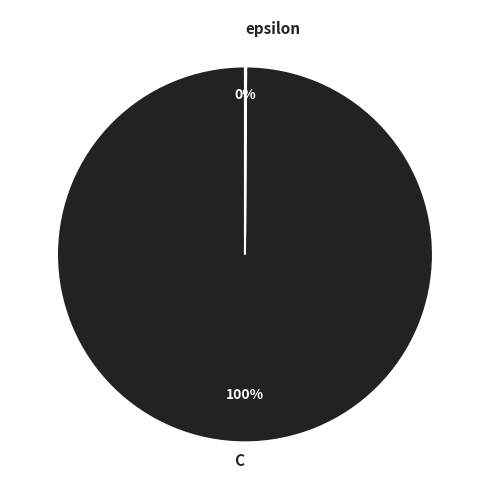

To the nearest percent, what is the difference between the largest and smallest slice percentages?

100%